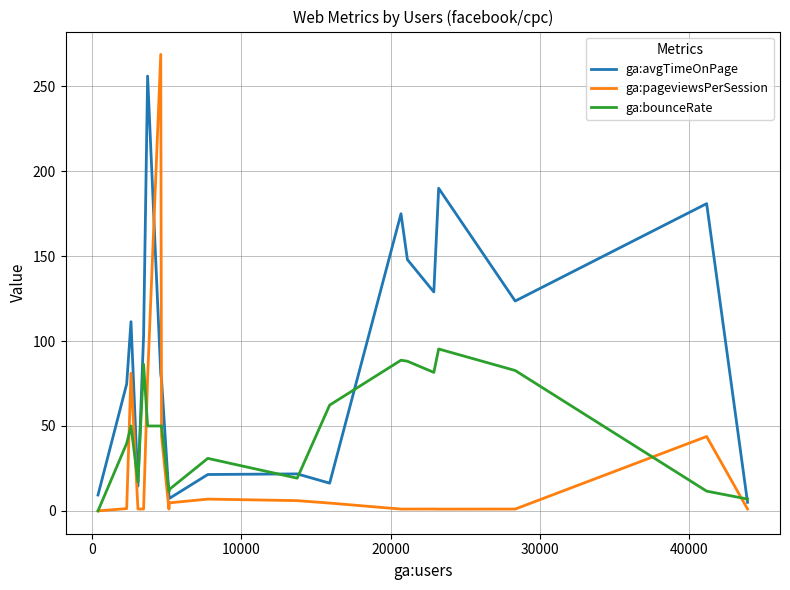

Rank the series by their maximum value, from highest to lowest.

ga:pageviewsPerSession, ga:avgTimeOnPage, ga:bounceRate